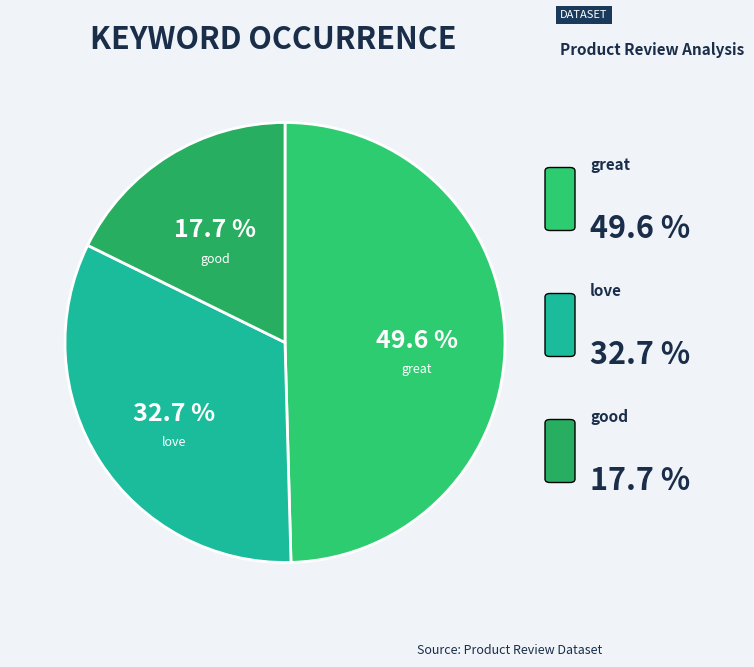

Does love account for over 50% of the chart?

No